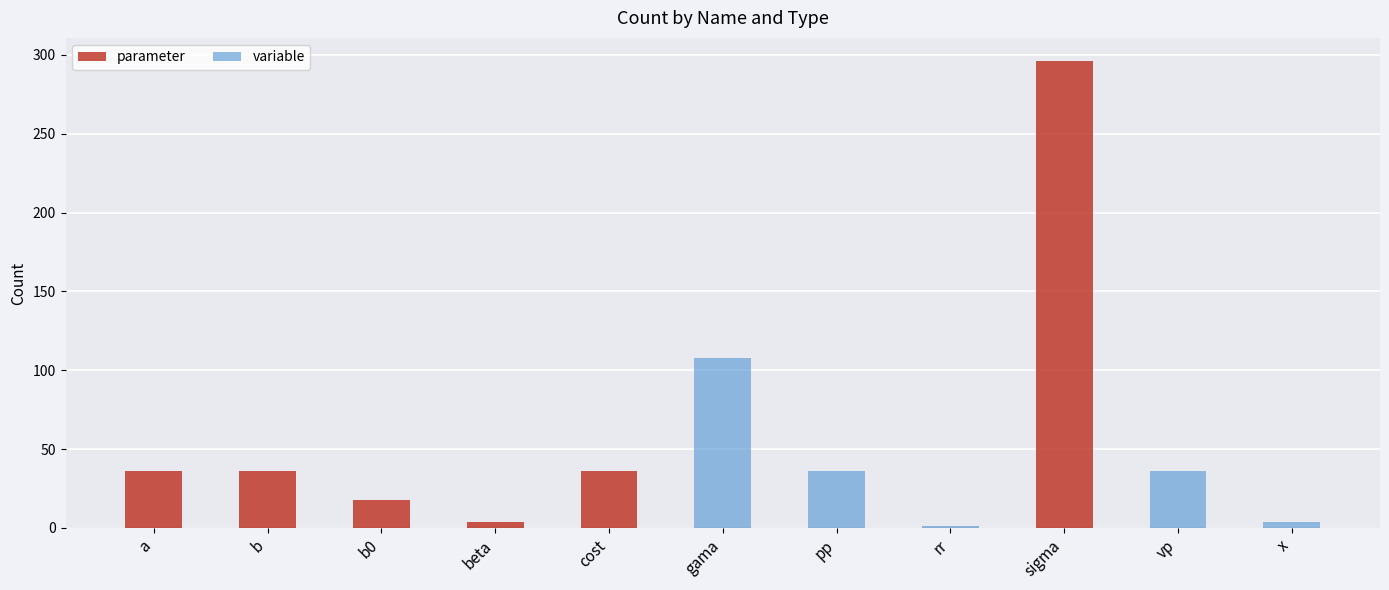

What is the spread (max minus min) of values at beta?

4